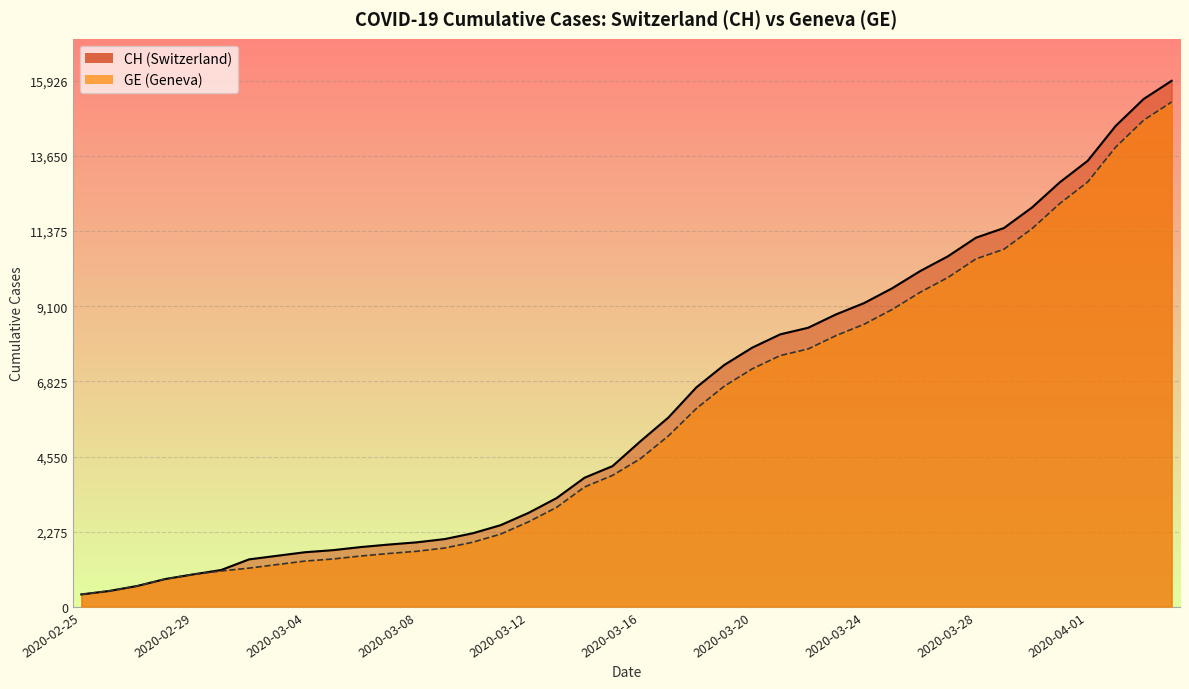

The GE series shows 1538 at 2020-03-06. True or false?

True